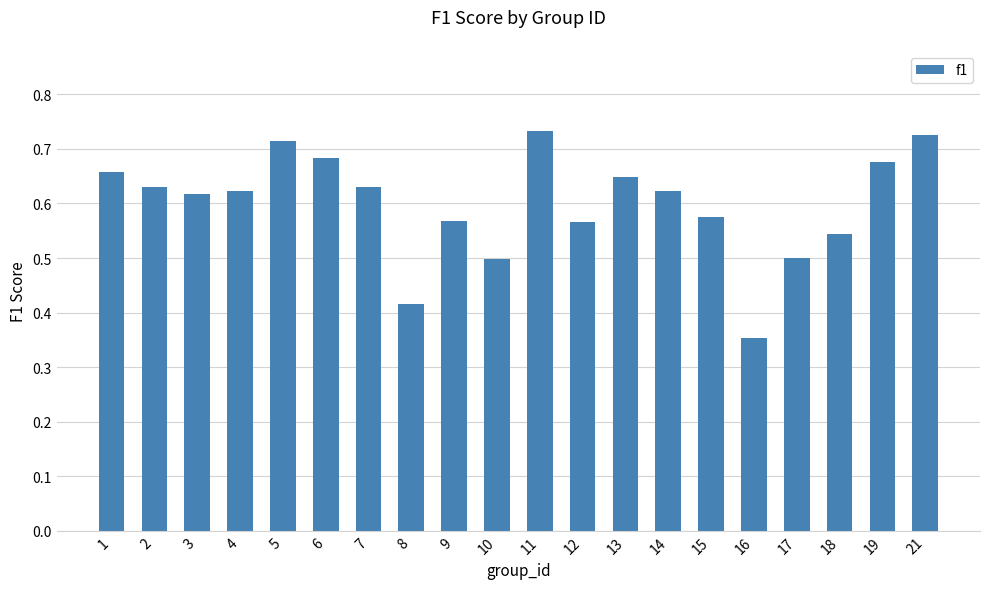

Are the bars grouped side by side (vs. stacked)?

No